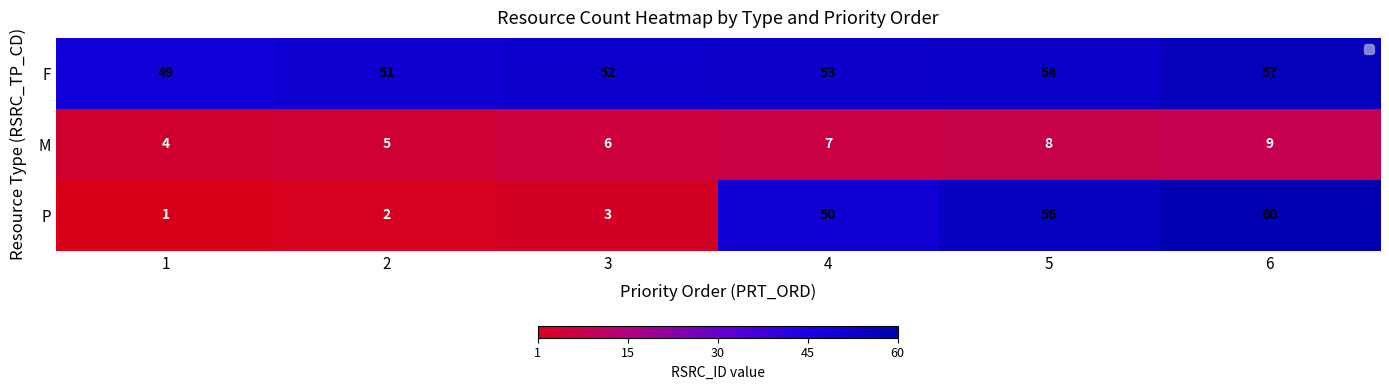

Which series has the largest range (max minus min)?

P